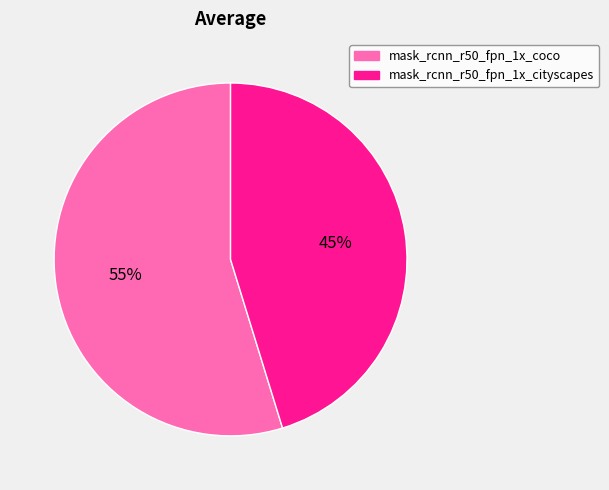

How many segments does this pie chart have?

2